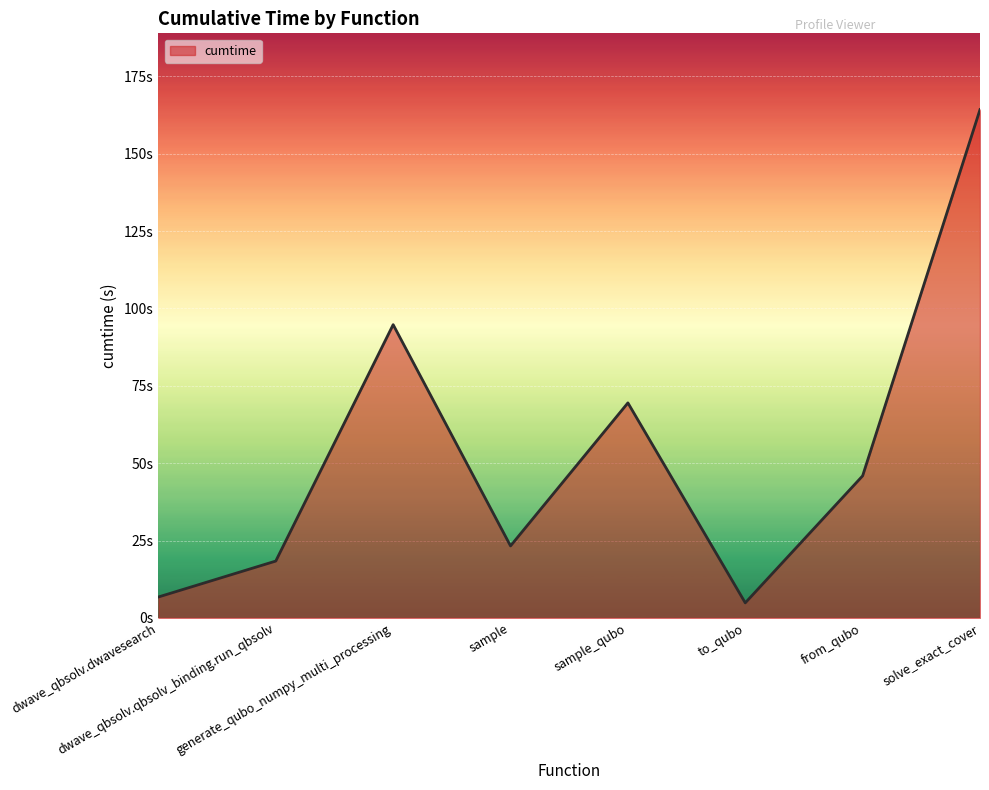

Reading left to right, what are all the values shown in this chart?

dwave_qbsolv.dwavesearch=6.8	dwave_qbsolv.qbsolv_binding.run_qbsolv=18.4	generate_qubo_numpy_multi_processing=94.7	sample=23.3	sample_qubo=69.5	to_qubo=4.9	from_qubo=45.9	solve_exact_cover=164.2